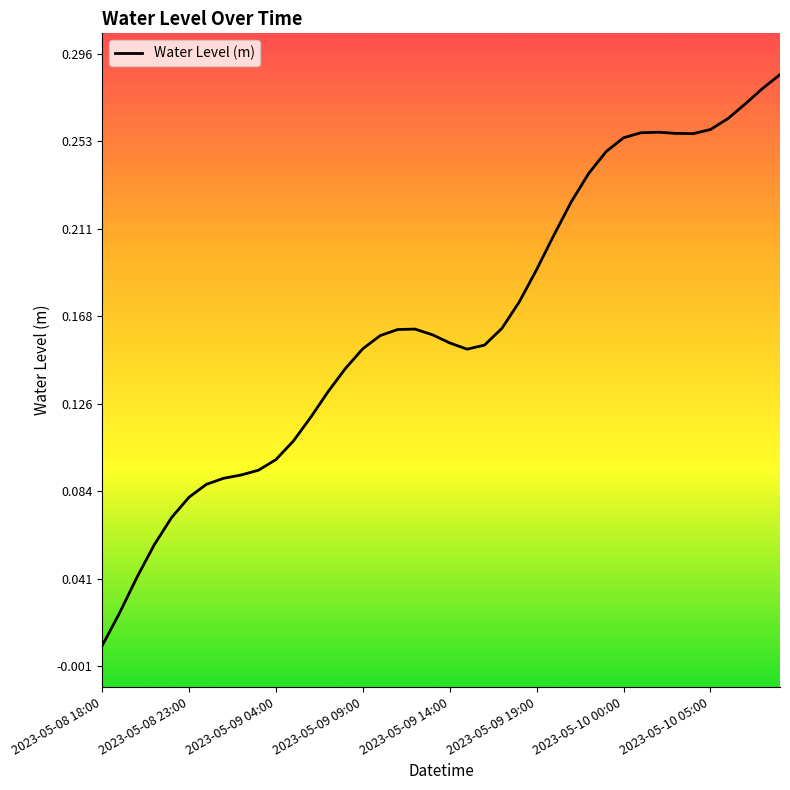

Does the chart display data point markers on the line(s)?

No